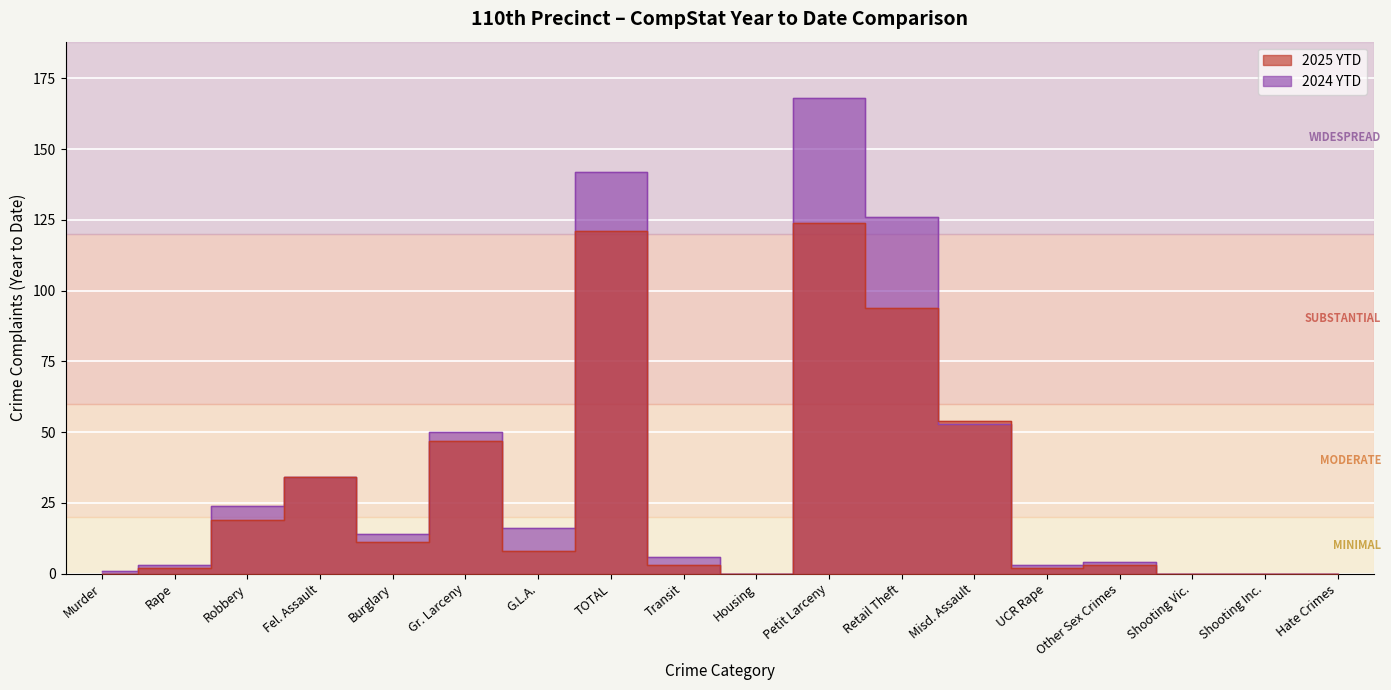

Is it true that 2024 YTD equals 0 at Shooting Inc.?

True